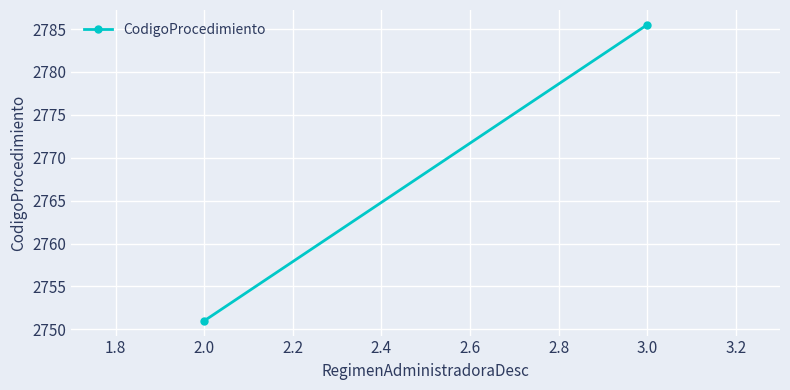

What is the minimum value shown in the chart?

2751.0